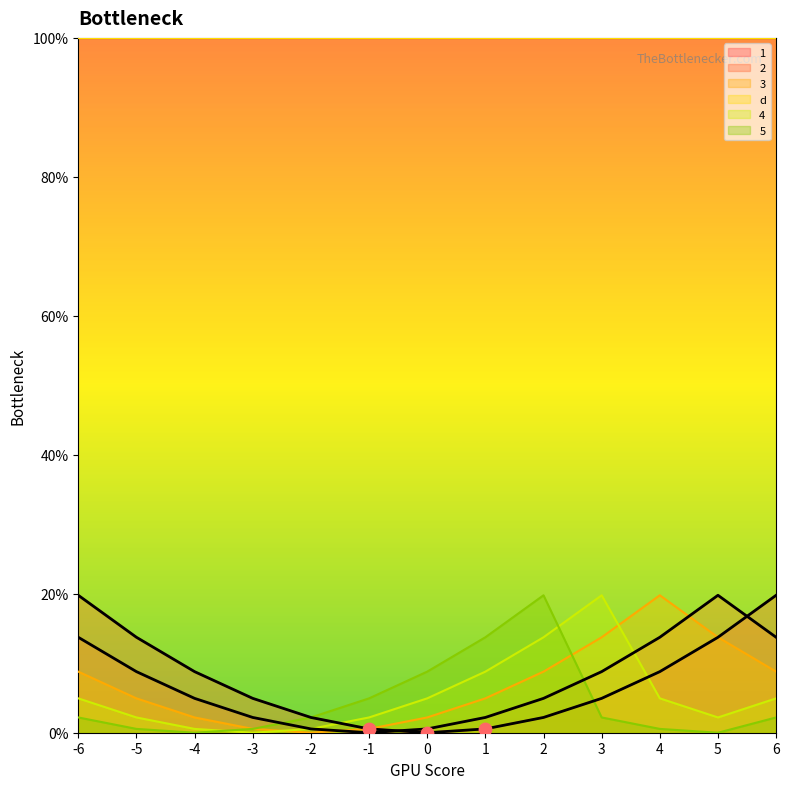

Which series has the widest spread of Y values?

1